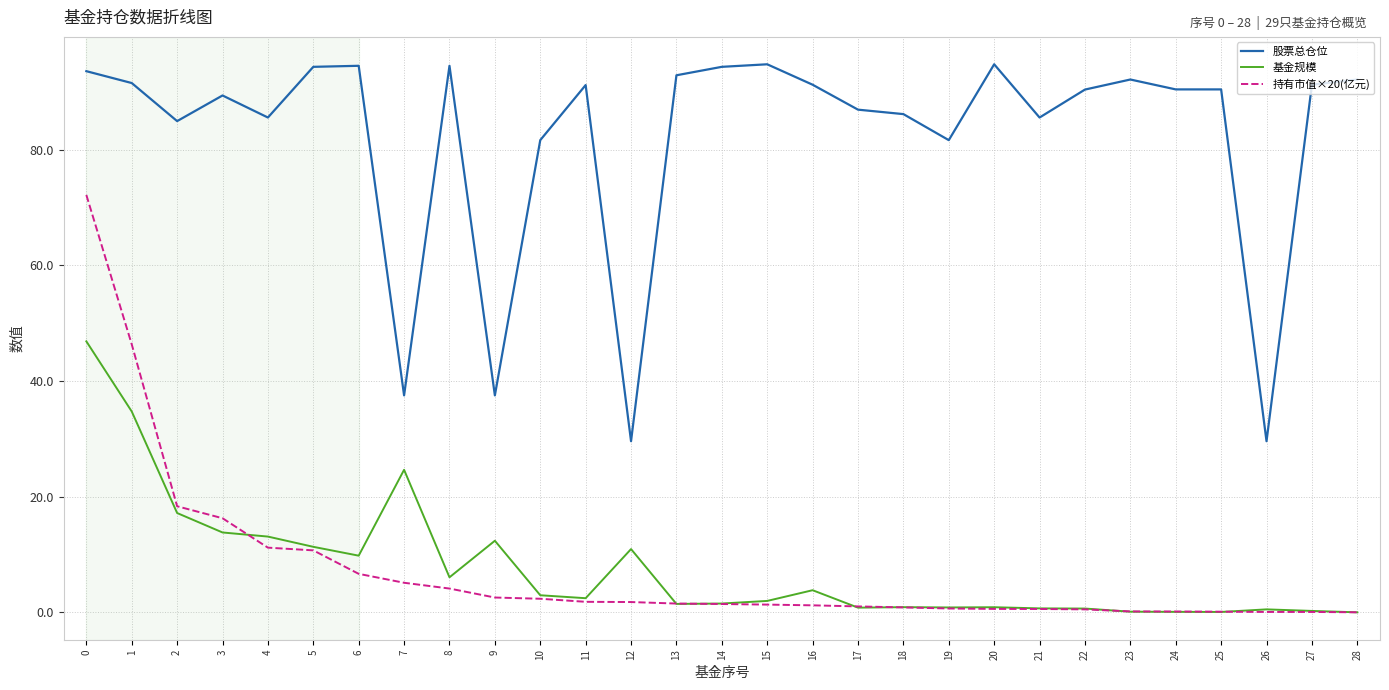

True or false: 持有市值×20(亿元) and 股票总仓位 cross at least once.

False